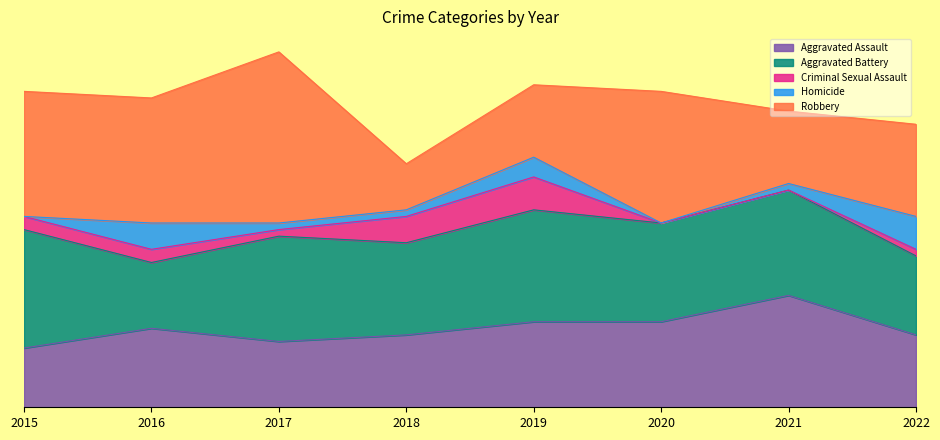

Is it true that Homicide equals 5 at 2022?

True